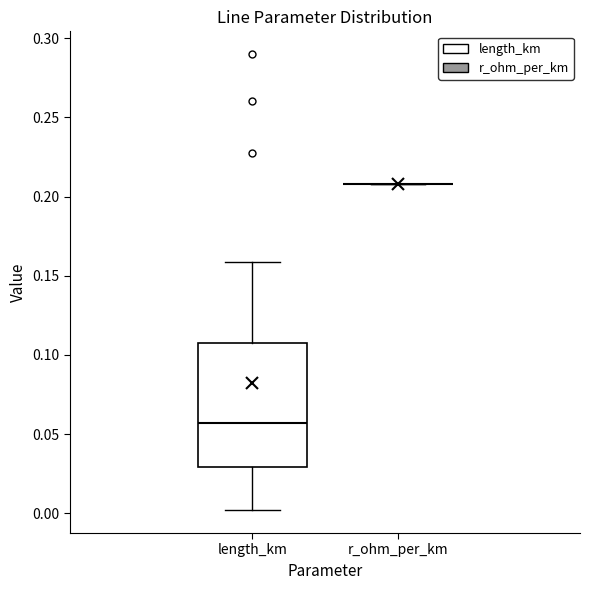

Which box is the tallest, from its lower edge to its upper edge?

length_km